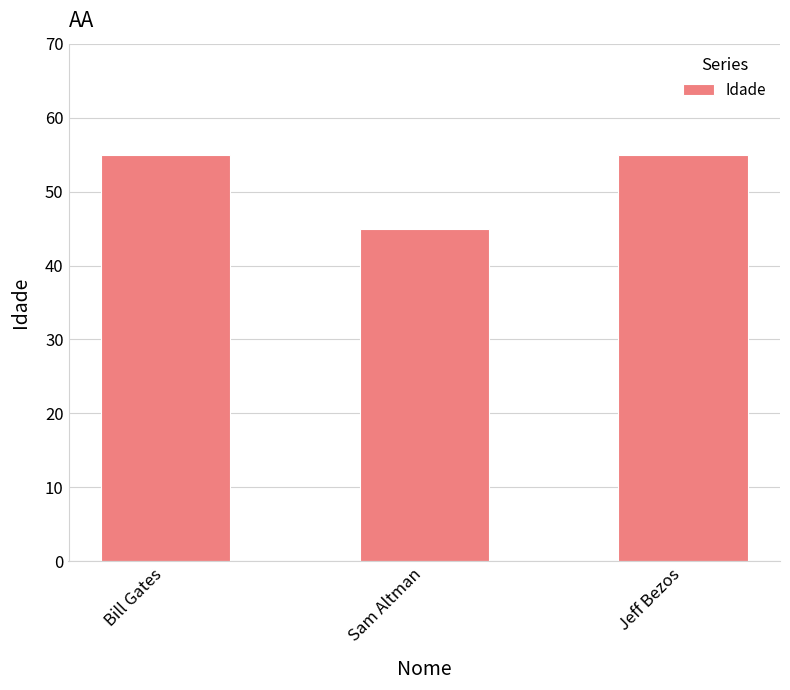

The value at Sam Altman is 45. True or false?

True